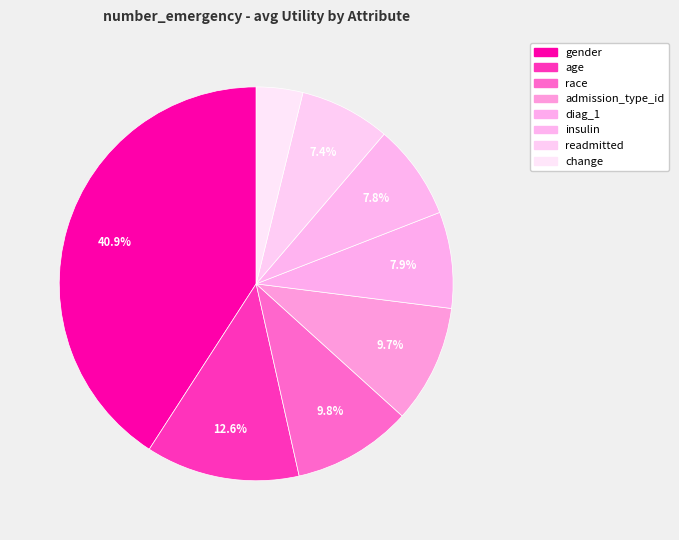

Rank the categories by value from highest to lowest.

gender, age, race, admission_type_id, diag_1, insulin, readmitted, change